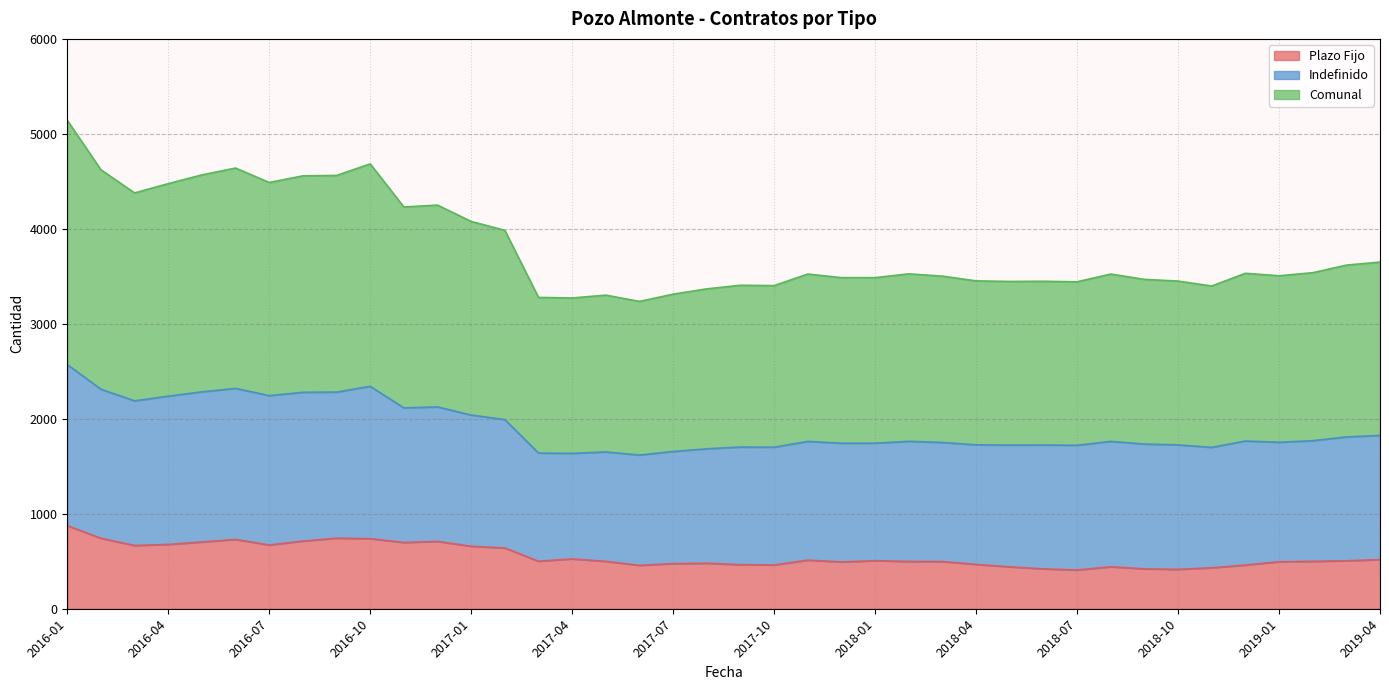

What is the lowest value of the Plazo Fijo series?

408